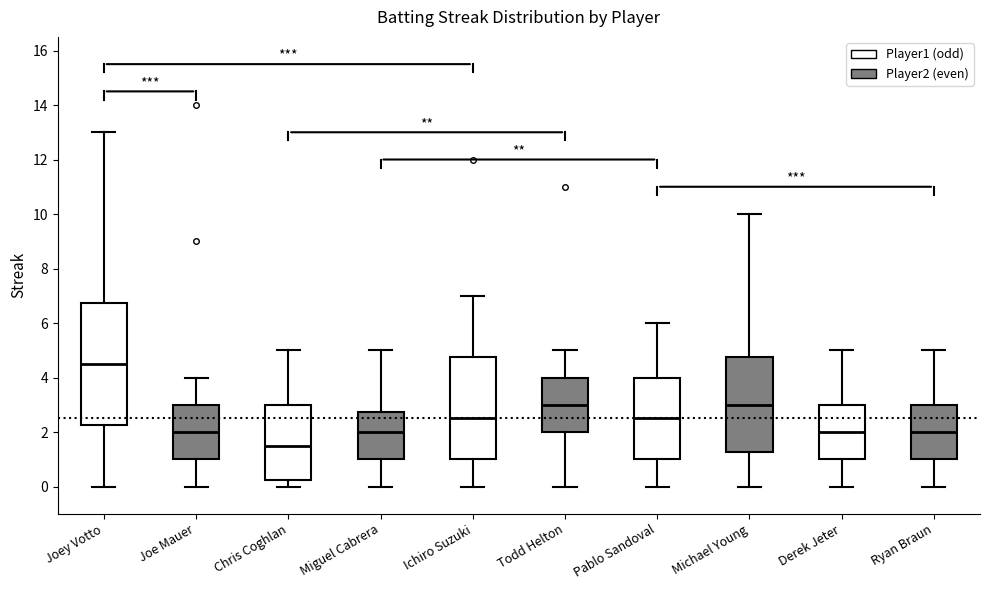

Where does the upper whisker of the box for Chris Coghlan end on the y-axis? The values are not printed on the chart, so give them approximately, as read against the axis.

5.0